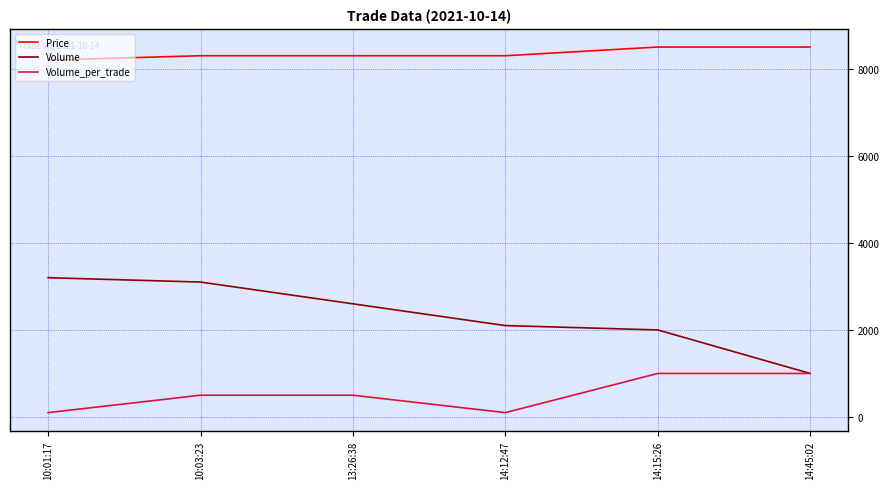

What position from the right is 14:45:02?

1